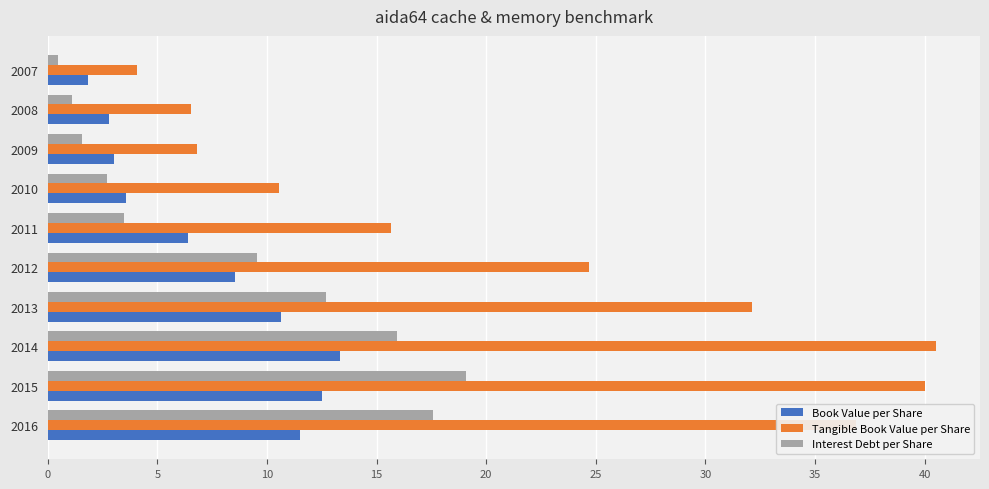

The Book Value per Share series shows 8.1 at 2014. True or false?

False